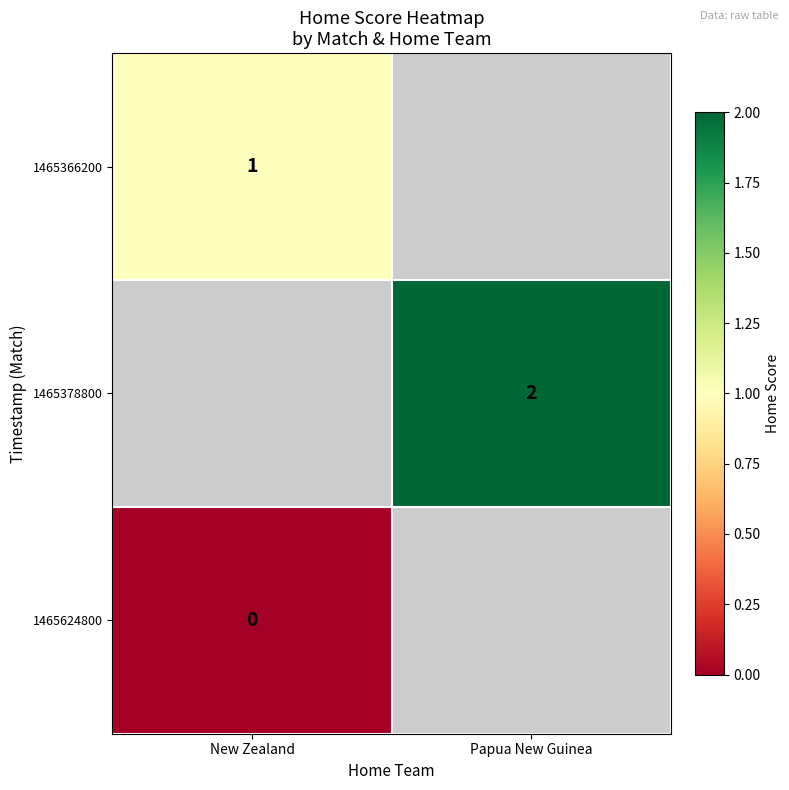

At how many categories does at least one series exceed 1?

1